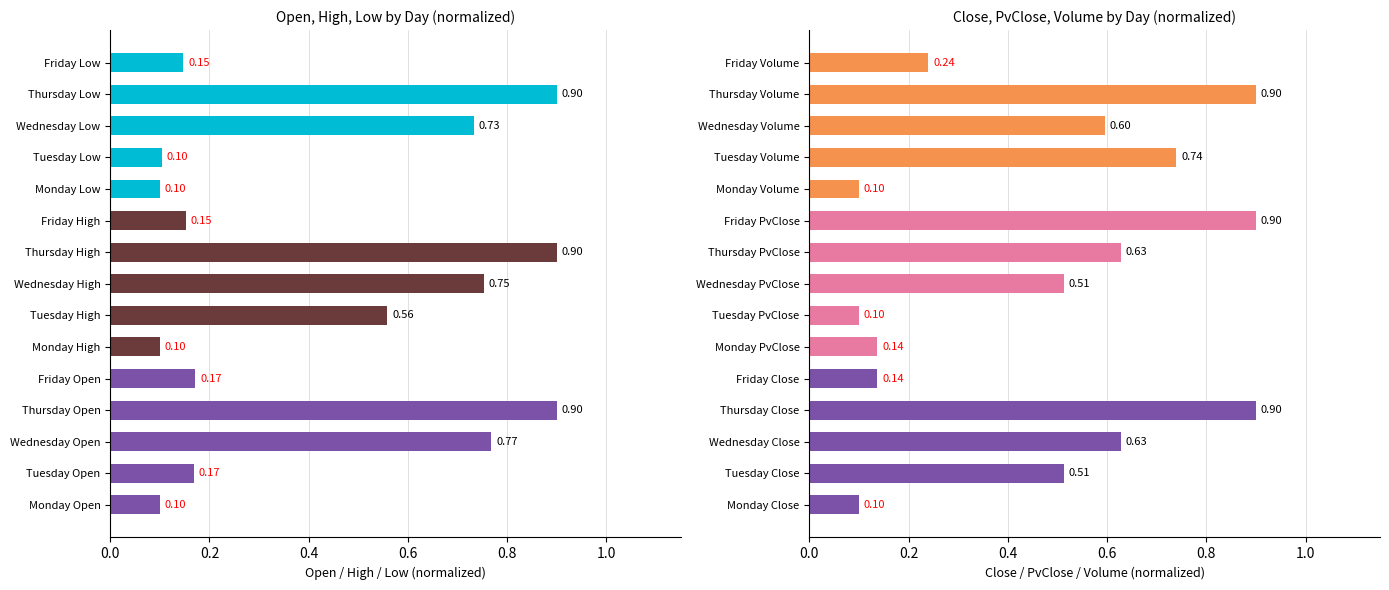

What is the difference between the second highest and second lowest values in the Close/PvClose/Volume series?

0.8